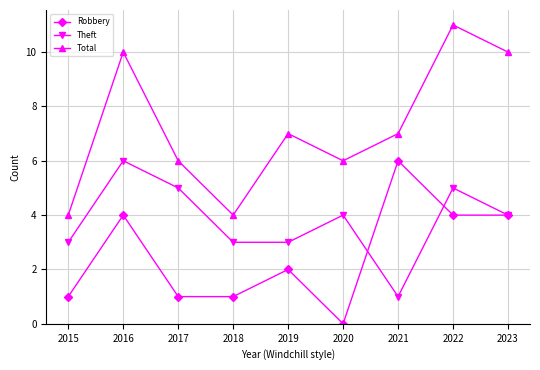

True or false: Total and Robbery intersect in this chart.

False